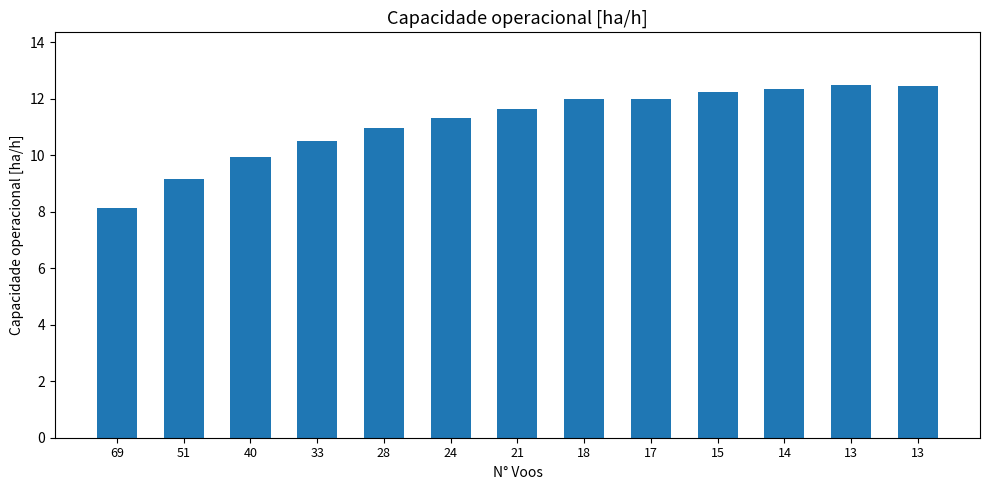

How many bars are there in total?

13